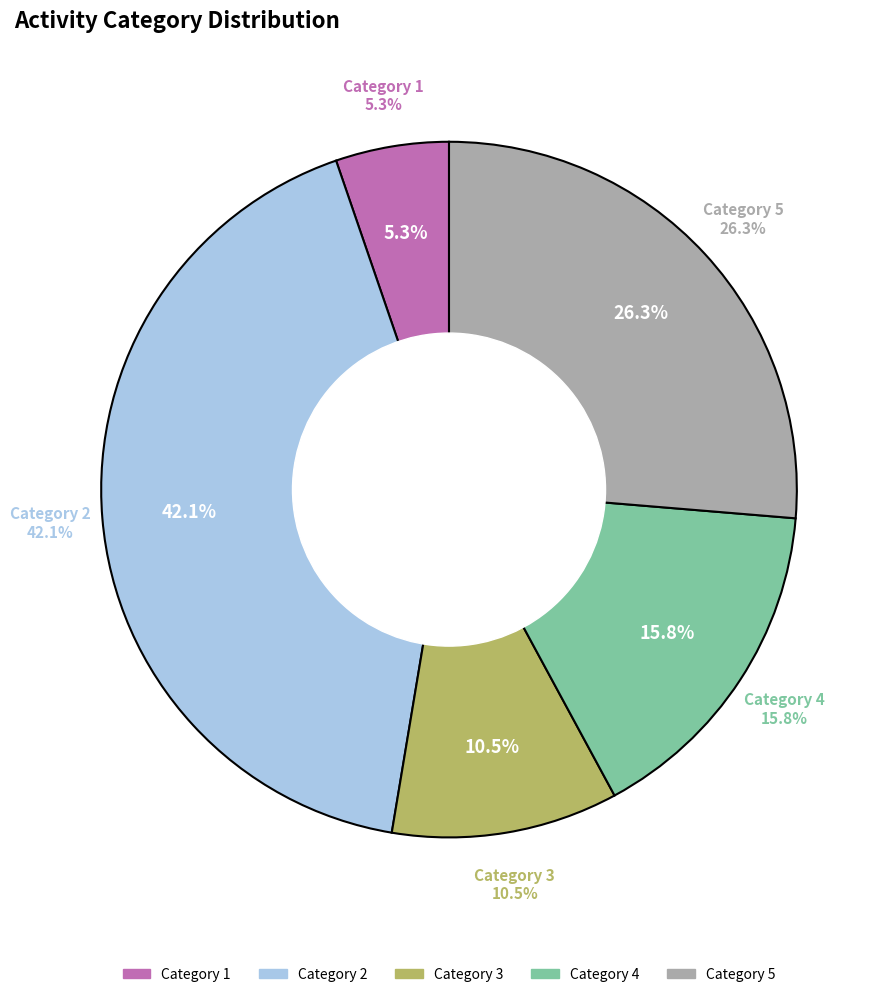

Count the number of slices in the pie.

5